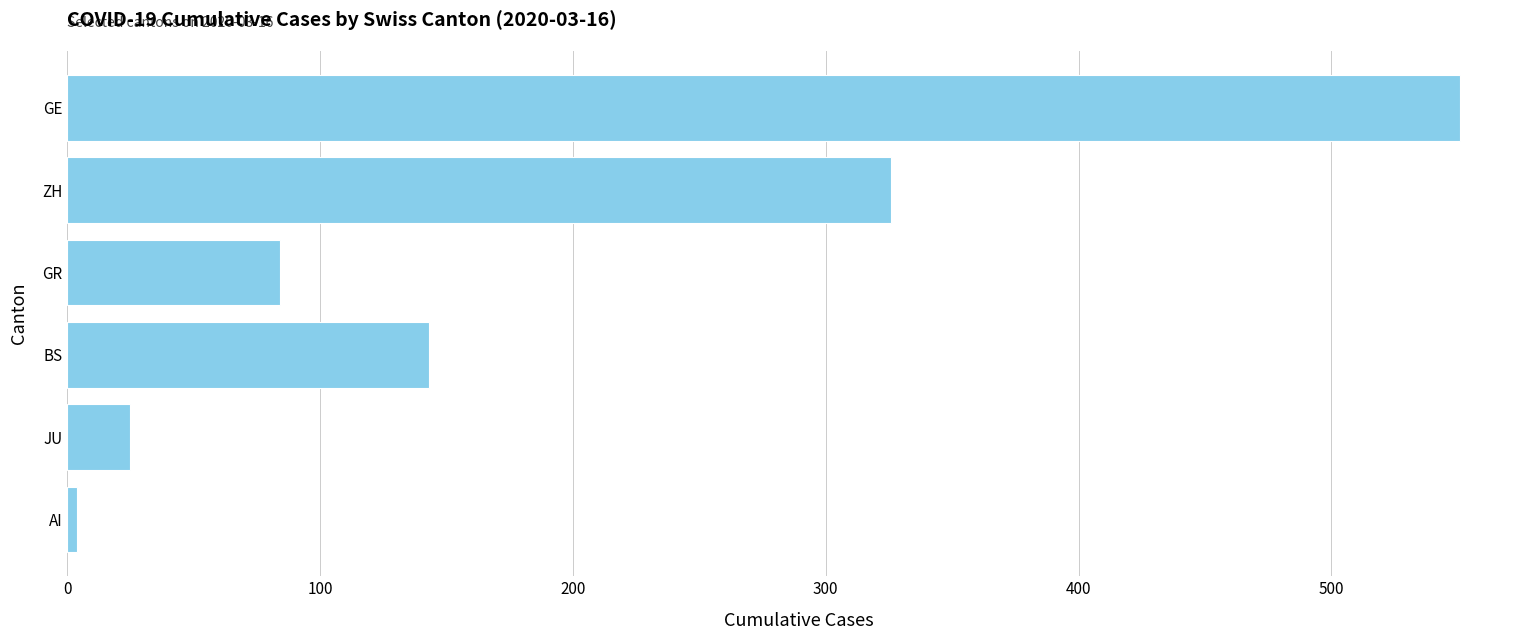

Reading top to bottom, transcribe all the data shown in this chart.

551	326	84	143	25	4